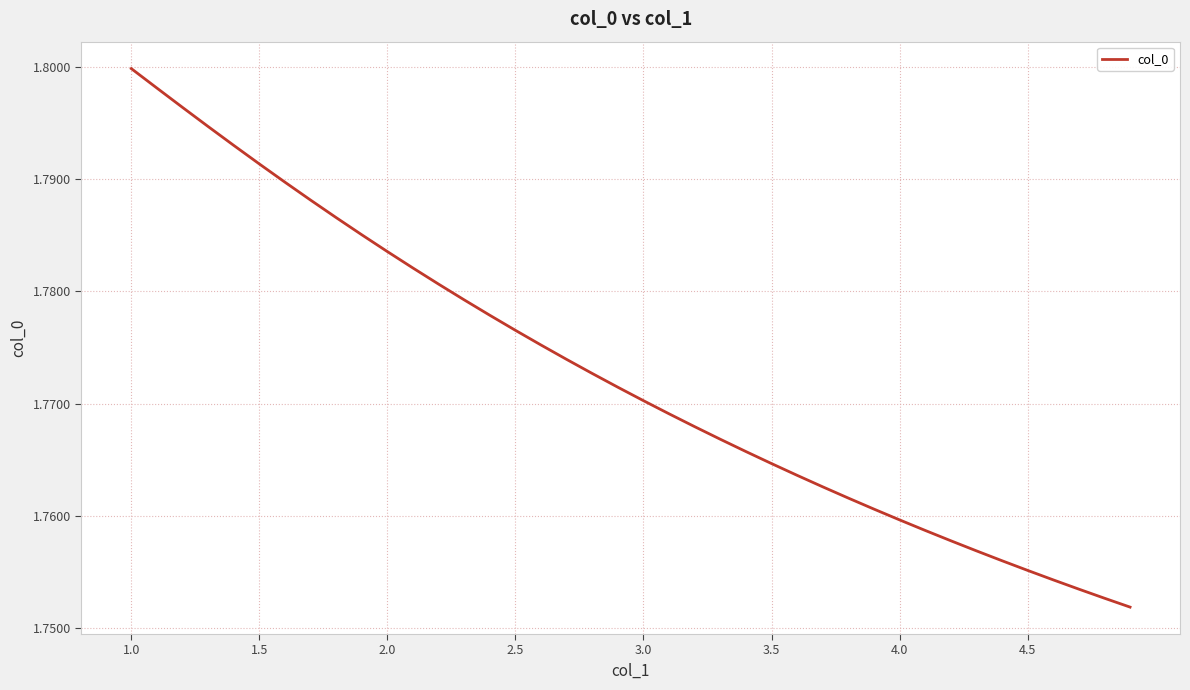

Does the chart have visible grid lines?

Yes